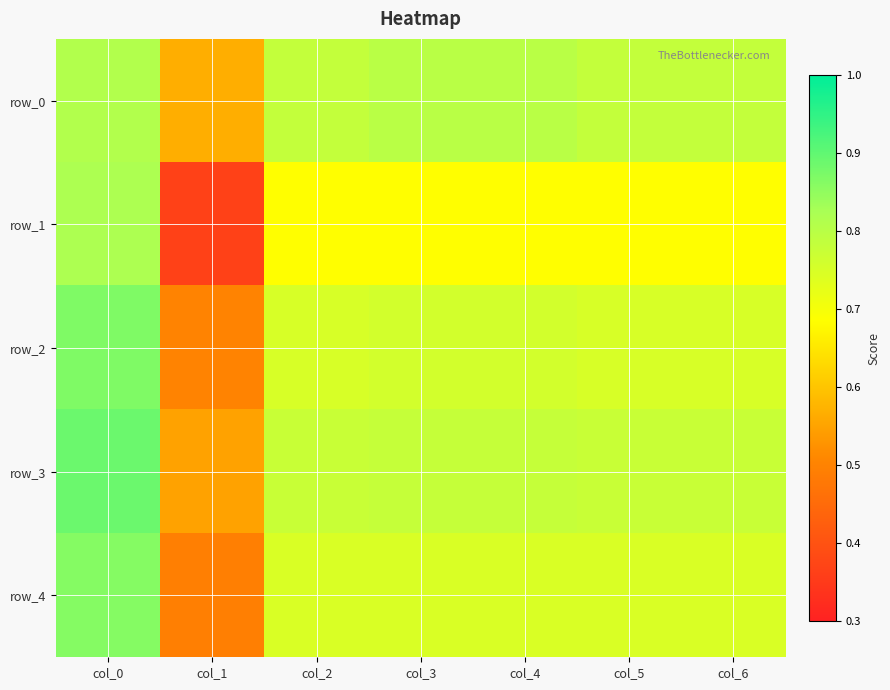

Rank the categories by row_1 value from lowest to highest.

col_1, col_2, col_5, col_6, col_3, col_4, col_0